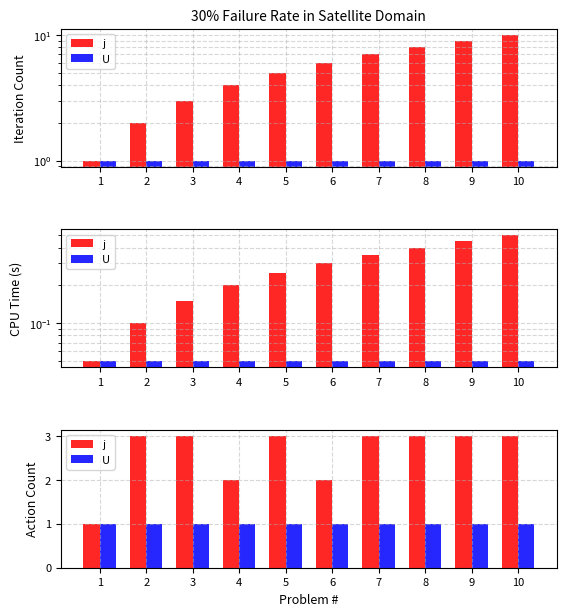

At which category is the sum across all series the highest?

2